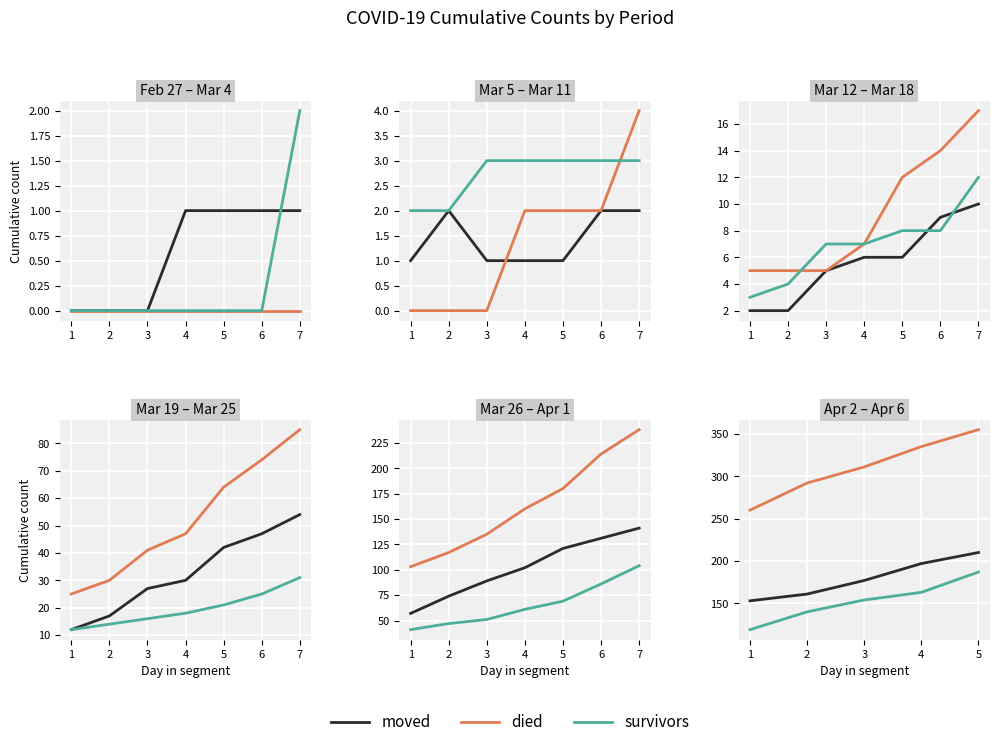

Where does the moved series first go above 177?

4